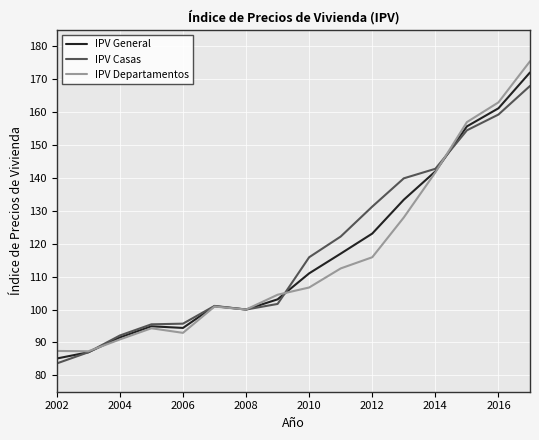

Which series has the largest range (max minus min)?

IPV Departamentos